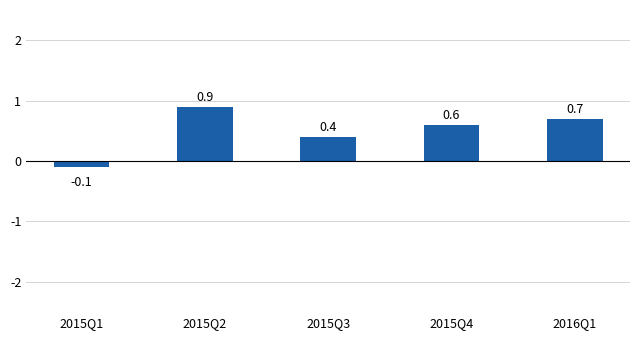

List the labels in order of value, largest first.

2015Q2, 2016Q1, 2015Q4, 2015Q3, 2015Q1